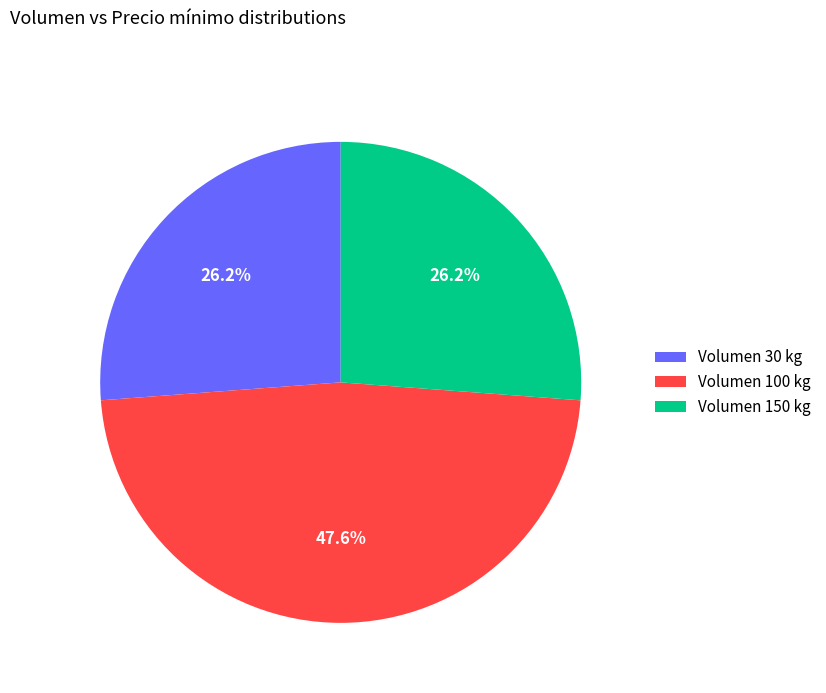

What is the ratio of the value at Volumen 30 kg to the value at Volumen 100 kg?

0.6